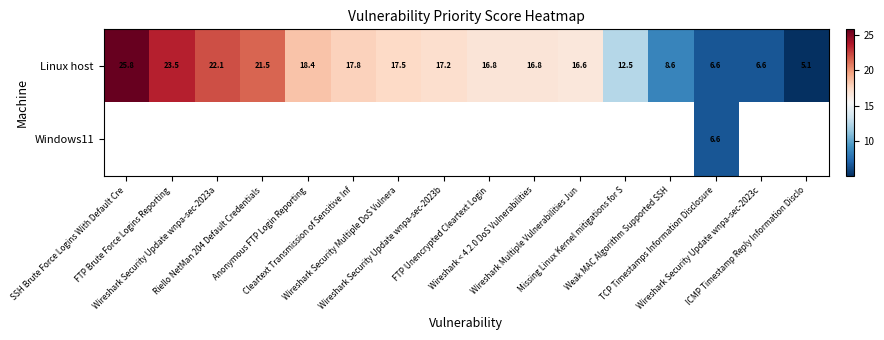

What is the minimum value for Linux host?

5.1